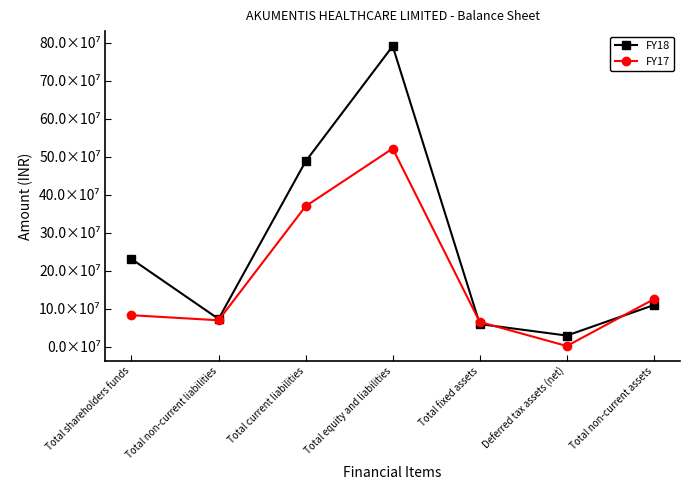

Reading left to right, what are all the values shown in this chart?

FY18: 230828344	72870324	487890251	791588919	59310660	29058154	109473872
FY17: 82733601	69348544	369735433	521817578	64937387	1566634	124894731